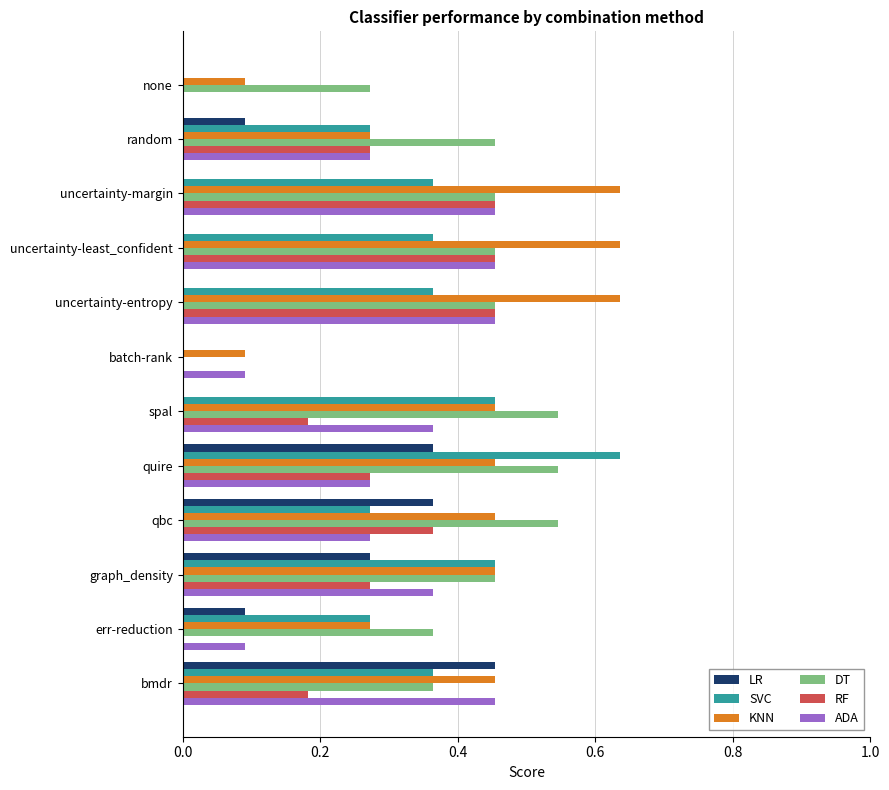

Between random and uncertainty-entropy, which series saw the biggest shift?

KNN